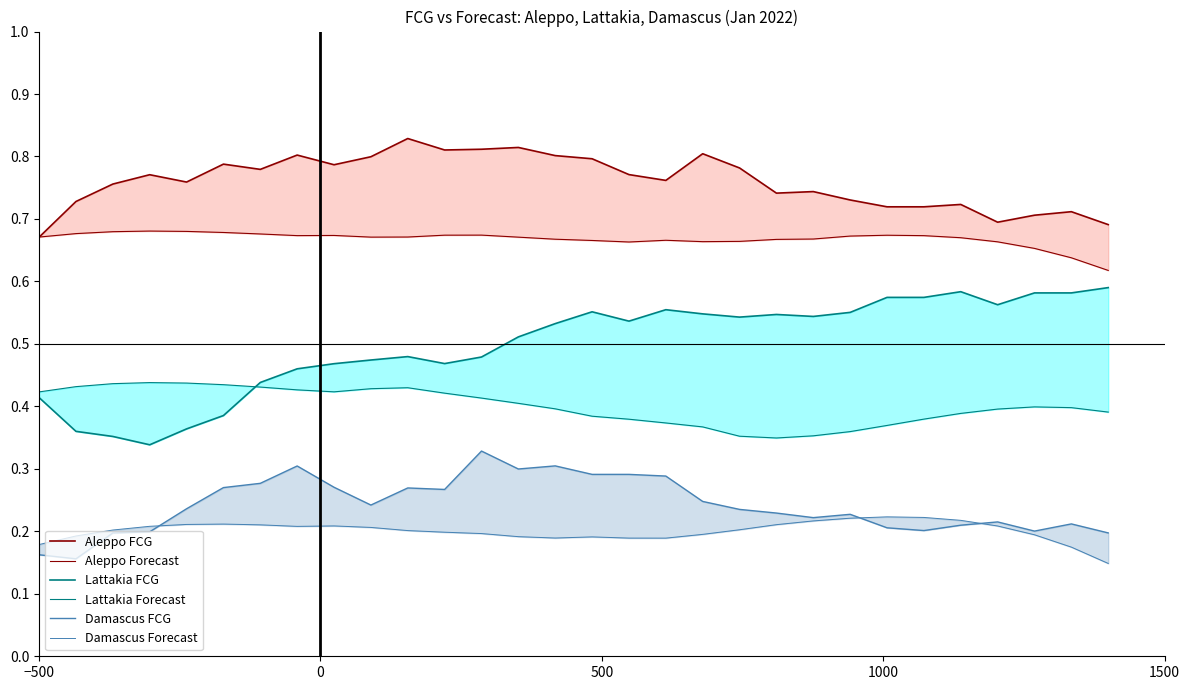

How many interior local valleys does the Lattakia FCG series have?

6